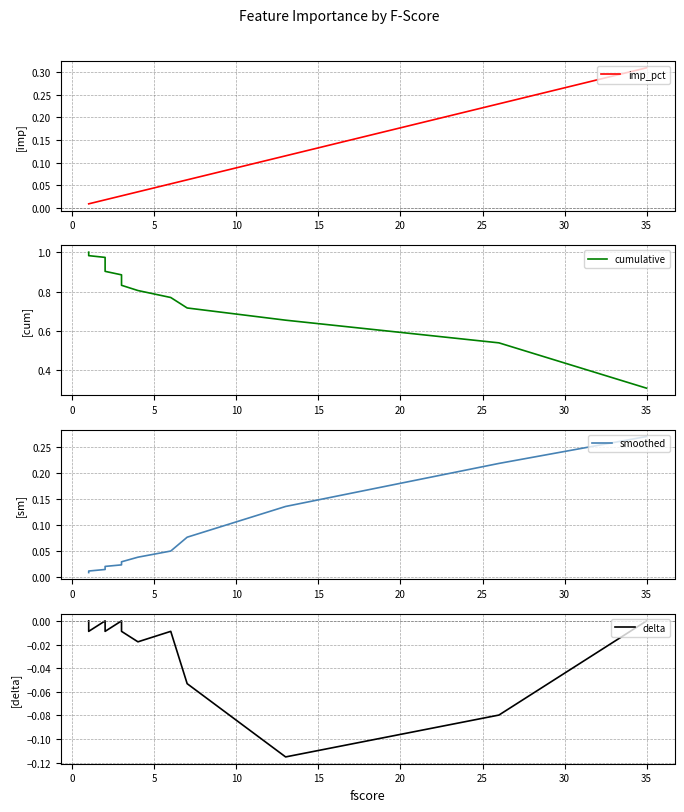

How many times do imp_pct and smoothed cross each other?

5